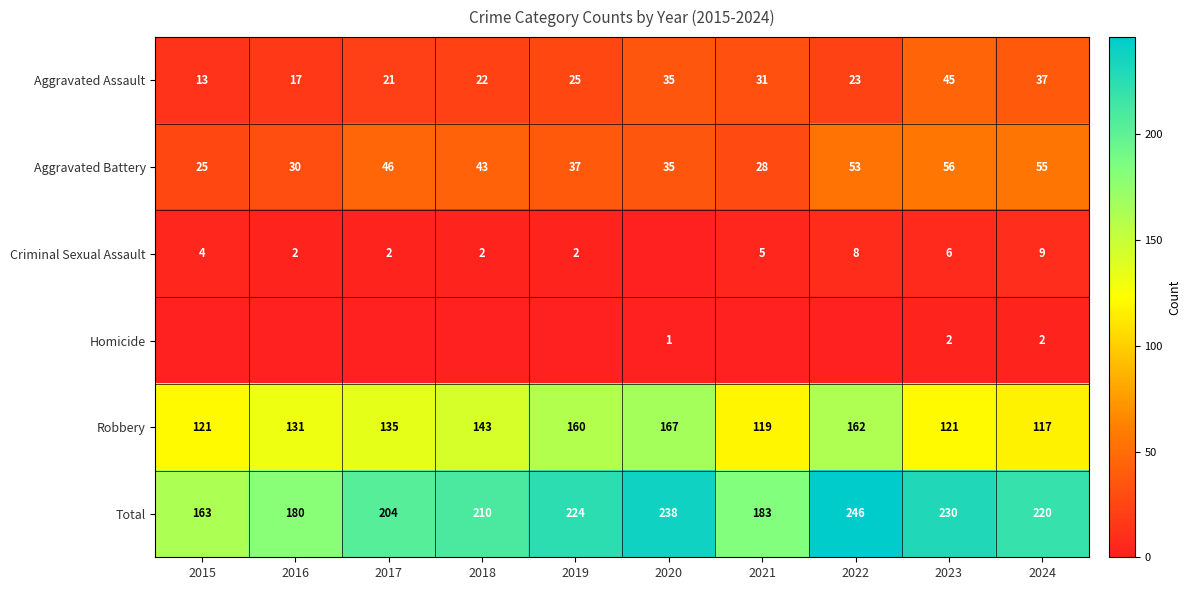

True or false: Aggravated Assault has a value of 11 at 2016.

False